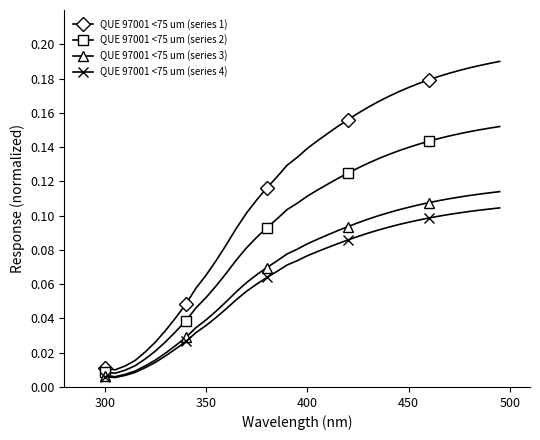

At how many categories does at least one series exceed 0?

40